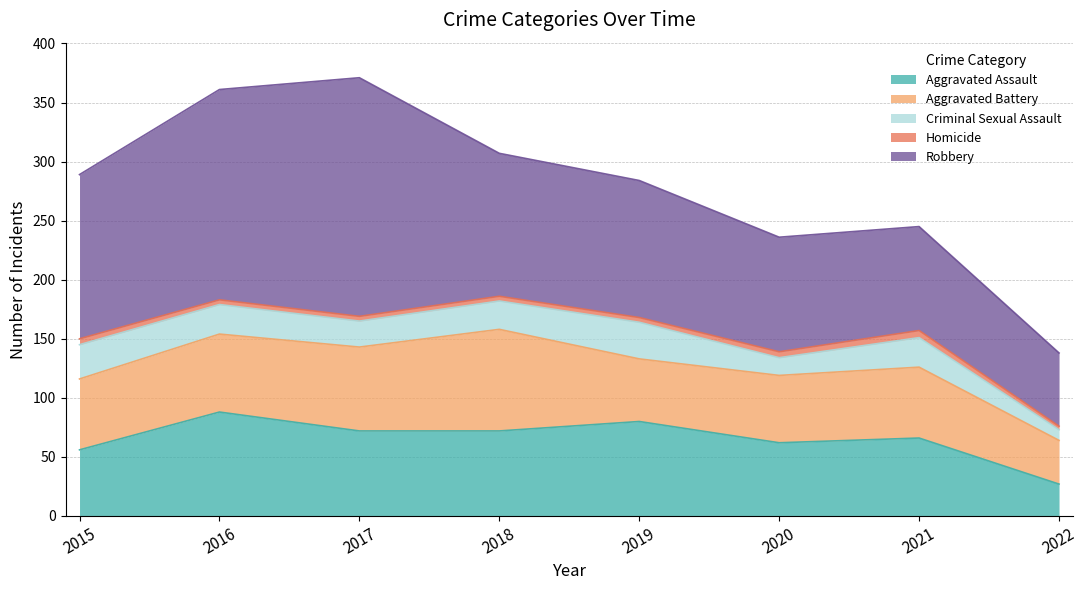

Reading left to right, extract all data points from this chart.

Aggravated Assault: 2015=56	2016=88	2017=72	2018=72	2019=80	2020=62	2021=66	2022=27
Aggravated Battery: 2015=60	2016=66	2017=71	2018=86	2019=53	2020=57	2021=60	2022=37
Criminal Sexual Assault: 2015=29	2016=25	2017=22	2018=24	2019=31	2020=15	2021=25	2022=9
Homicide: 2015=5	2016=4	2017=4	2018=4	2019=4	2020=5	2021=6	2022=3
Robbery: 2015=139	2016=178	2017=202	2018=121	2019=116	2020=97	2021=88	2022=62